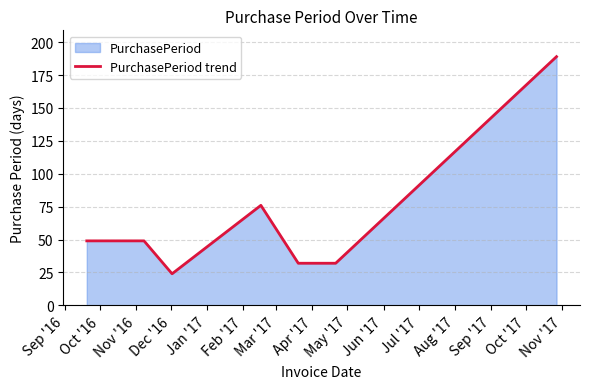

What is the minimum value shown in the chart?

24